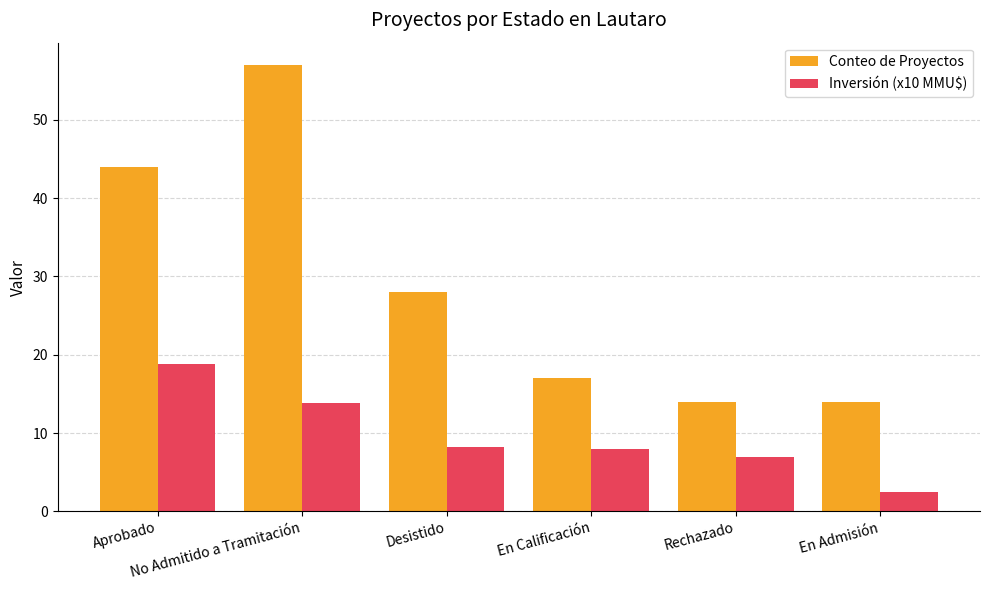

True or false: Conteo de Proyectos has a value of 44.0 at Aprobado.

True